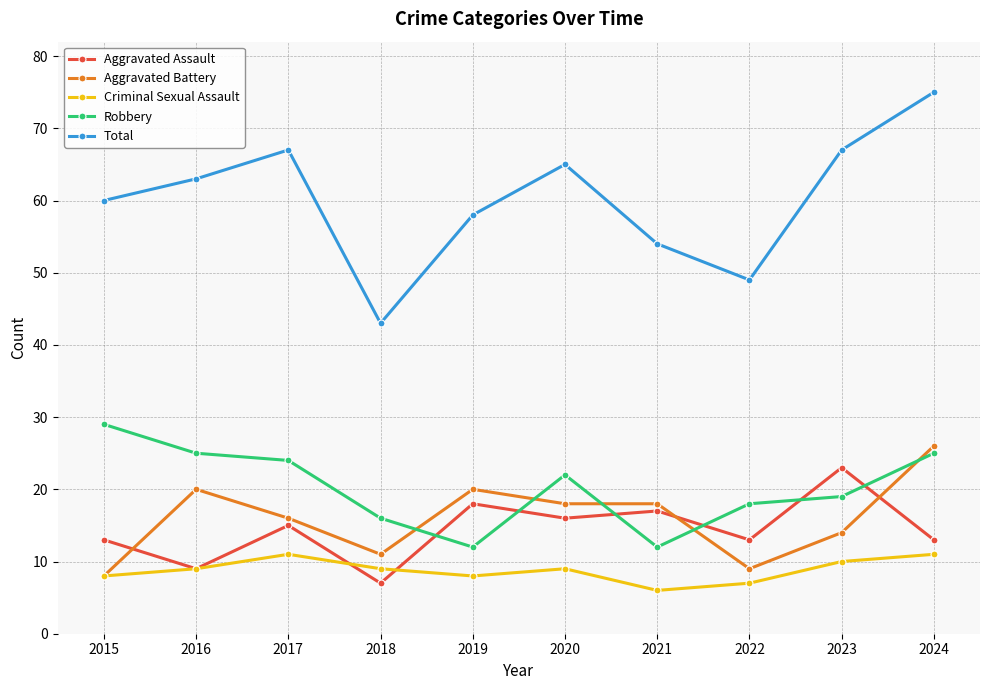

At which category does the chart reach its peak across all series?

2024